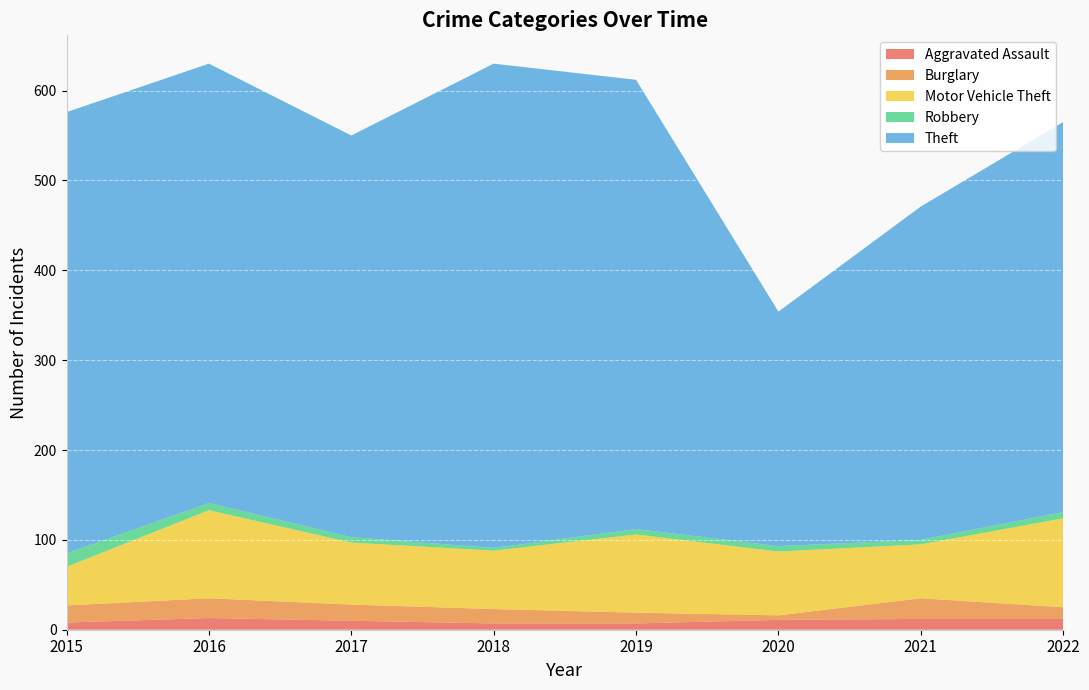

Reading left to right, list all the values displayed in this chart.

Aggravated Assault: 8	13	10	7	7	11	12	12
Burglary: 19	22	18	16	12	5	23	13
Motor Vehicle Theft: 43	98	69	65	87	71	60	99
Robbery: 15	8	6	3	6	6	5	7
Theft: 491	489	447	539	500	261	371	434